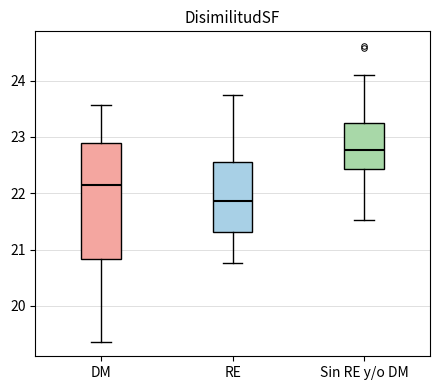

Which box's median line is the lowest?

RE